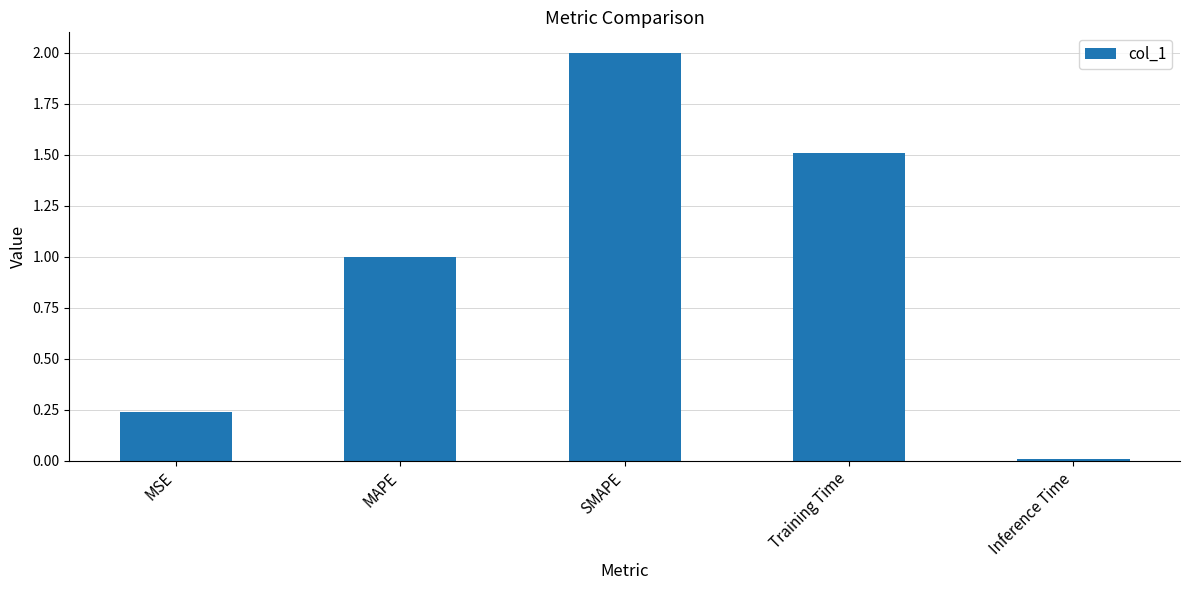

What is the difference between the values at MAPE and SMAPE?

1.0